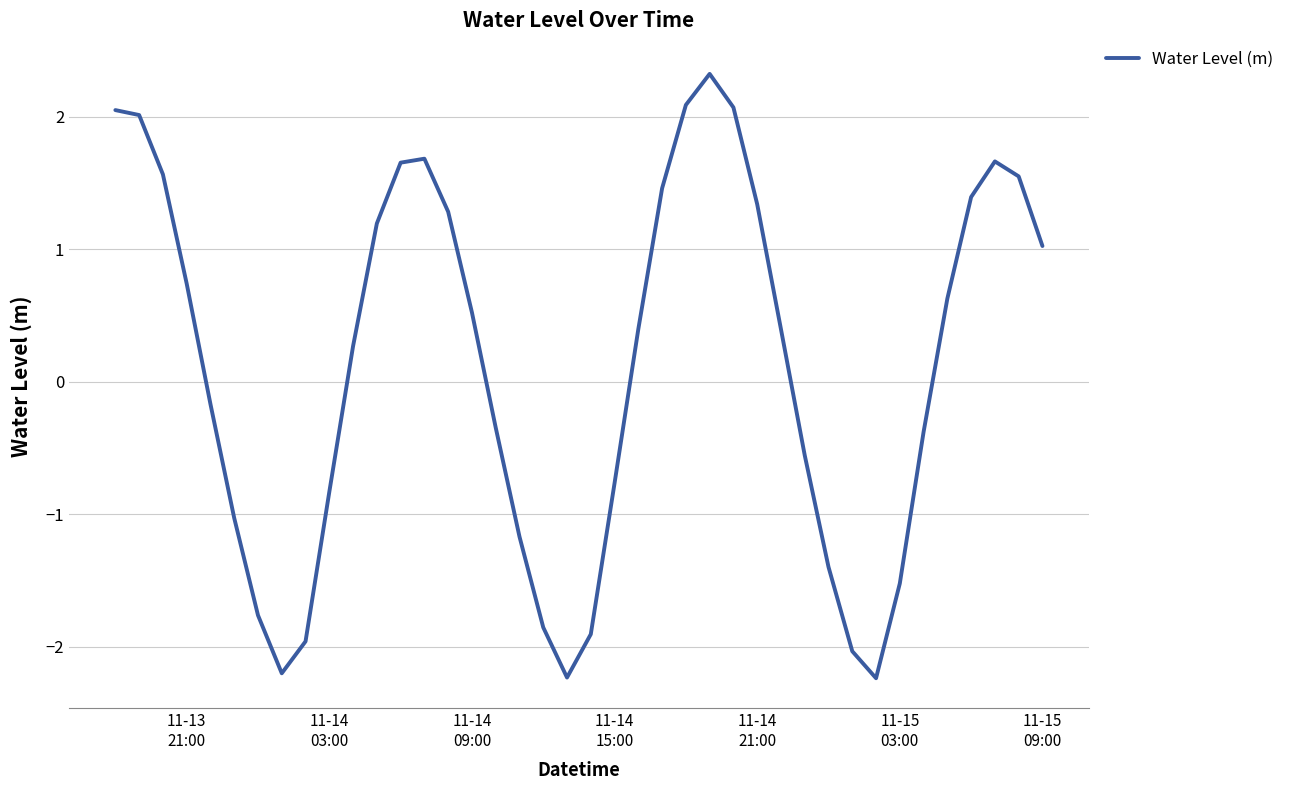

What is the difference between the maximum and minimum values?

4.6